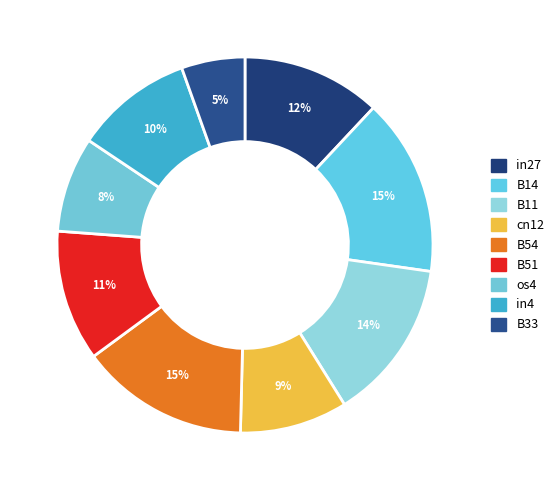

Does any single category account for the majority?

No